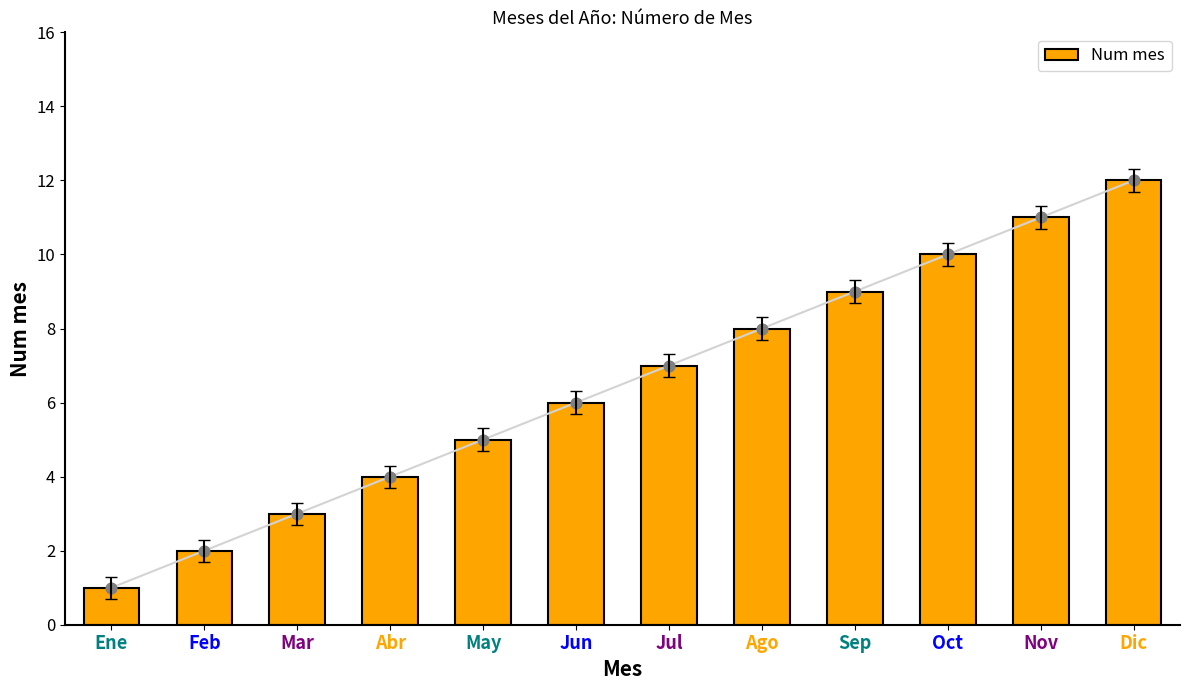

Between Nov and Feb, which is larger?

Nov